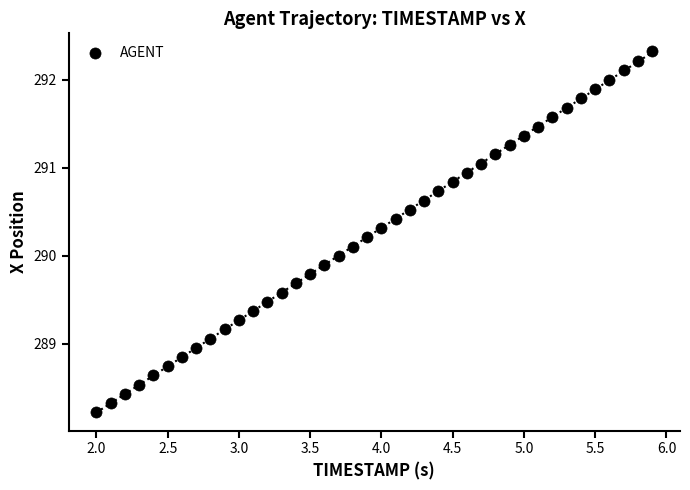

What is the range of Y values (max minus min)?

4.1